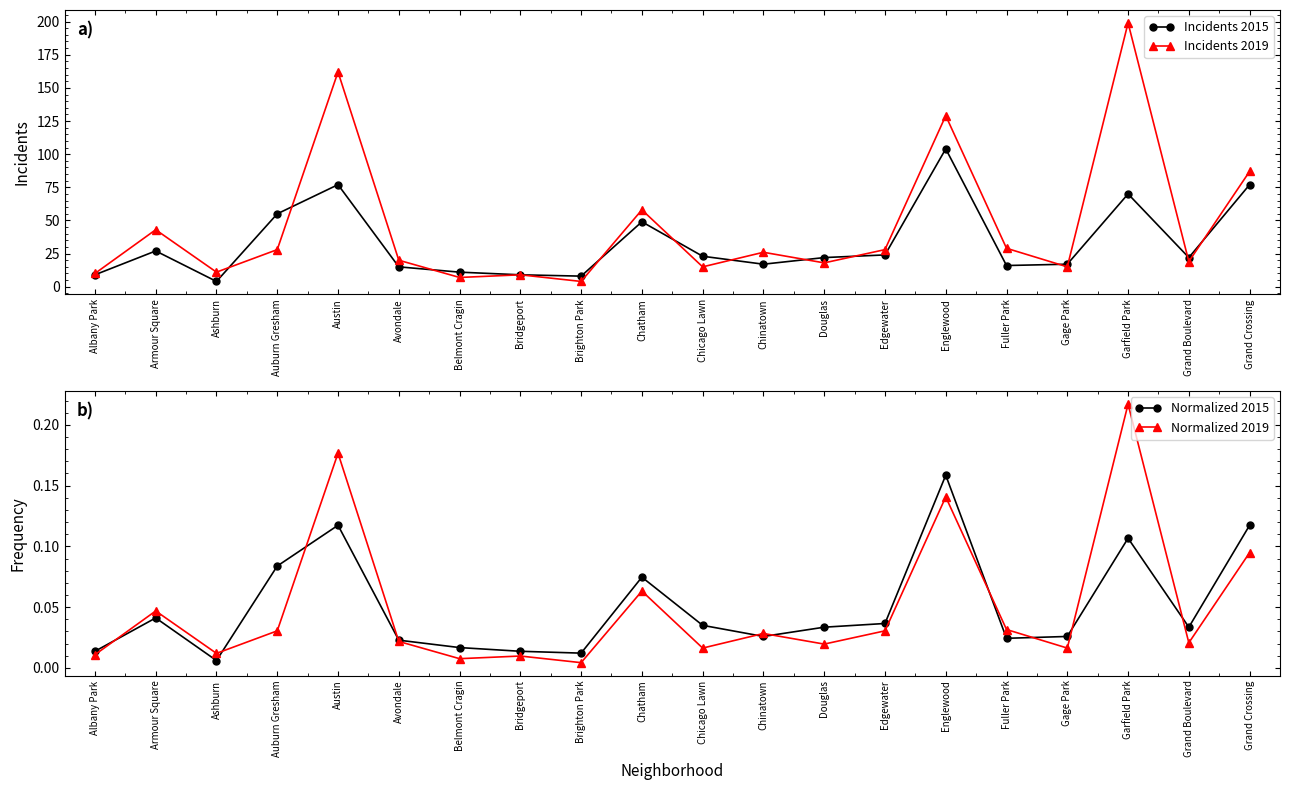

The value of Normalized 2015 at Englewood is 0.2. True or false?

True